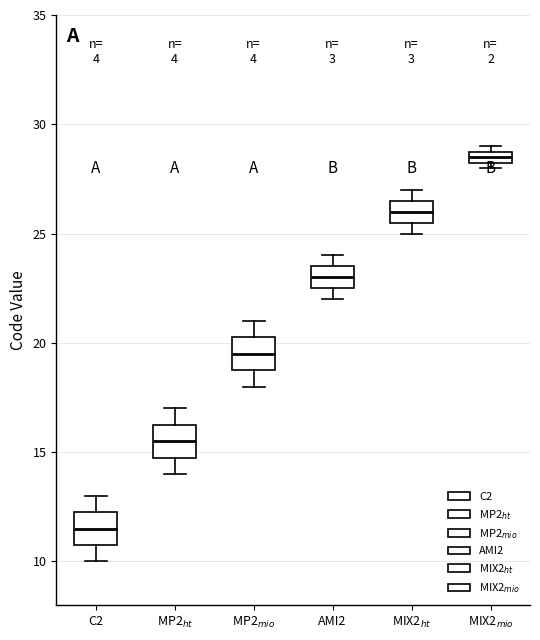

Where is the upper edge of the box for C2 on the y-axis? The values are not printed on the chart, so give them approximately, as read against the axis.

12.5